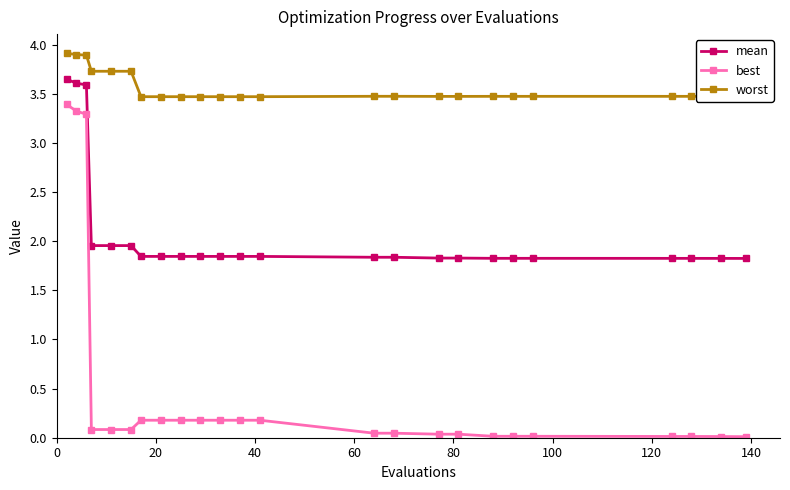

List the series in order of their peak value, lowest first.

best, mean, worst